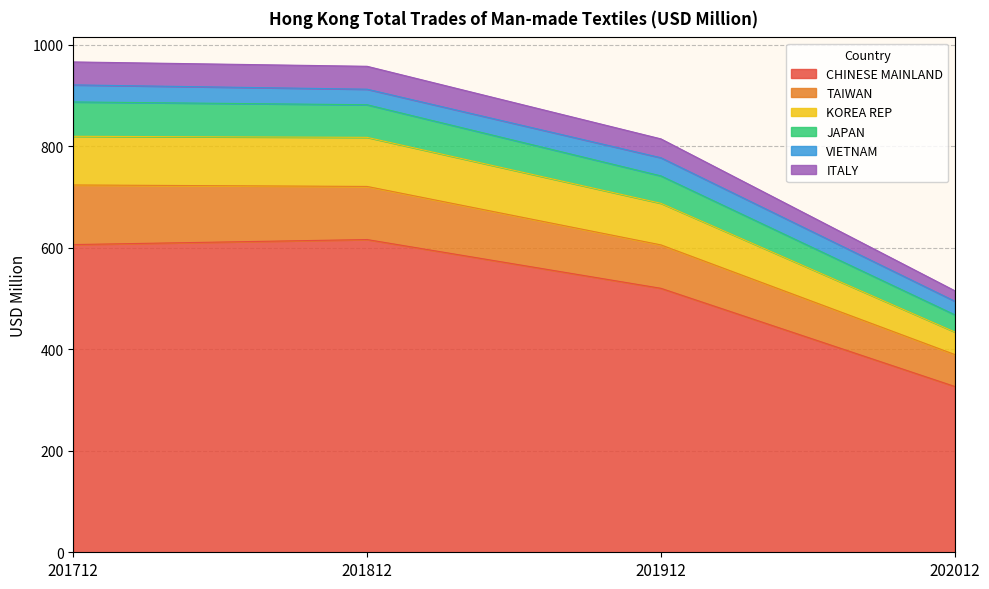

True or false: KOREA REP and ITALY intersect in this chart.

False